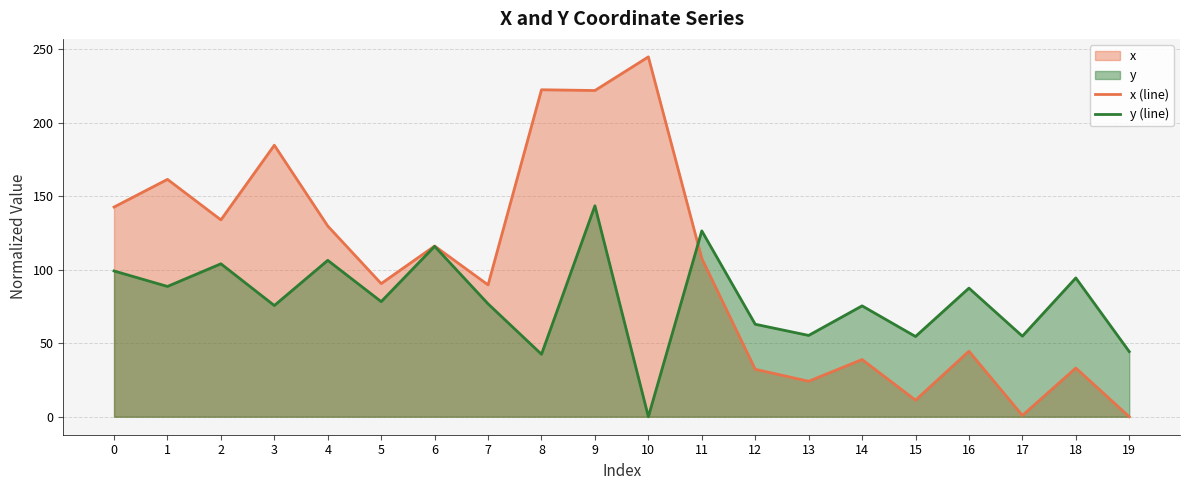

What is the value of the y (line) point at the 15th from the left?

75.4